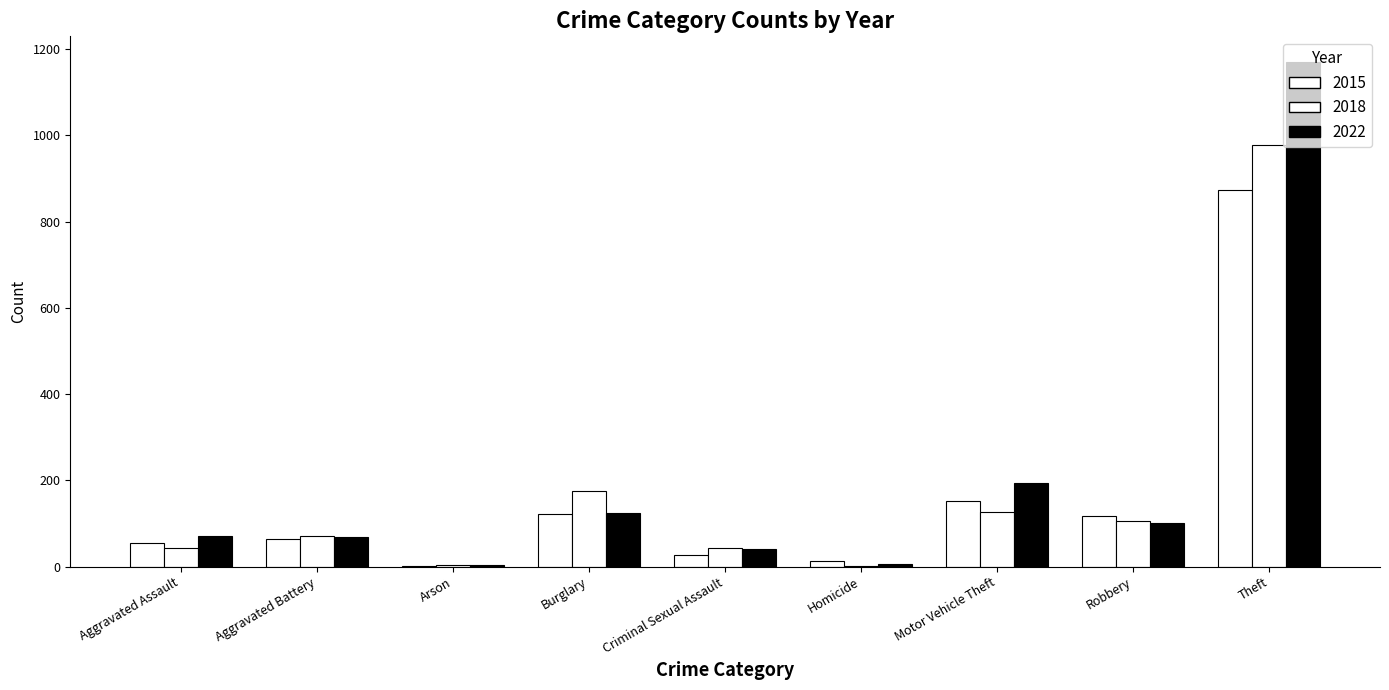

Where is 2018 nearest to the value 489?

Burglary